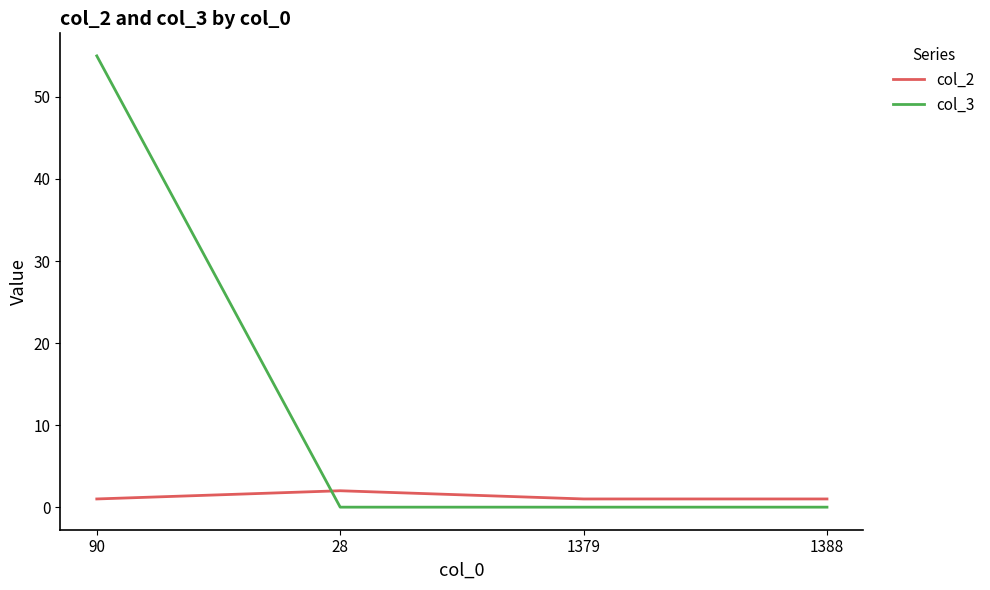

Count the number of categories in the chart.

4